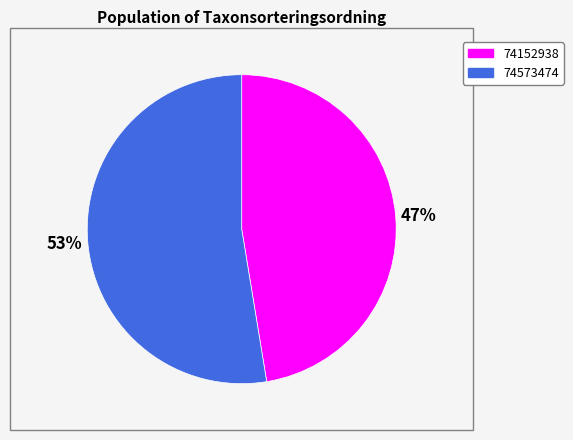

Is the sum of 74573474 and 74152938 greater than half?

Yes